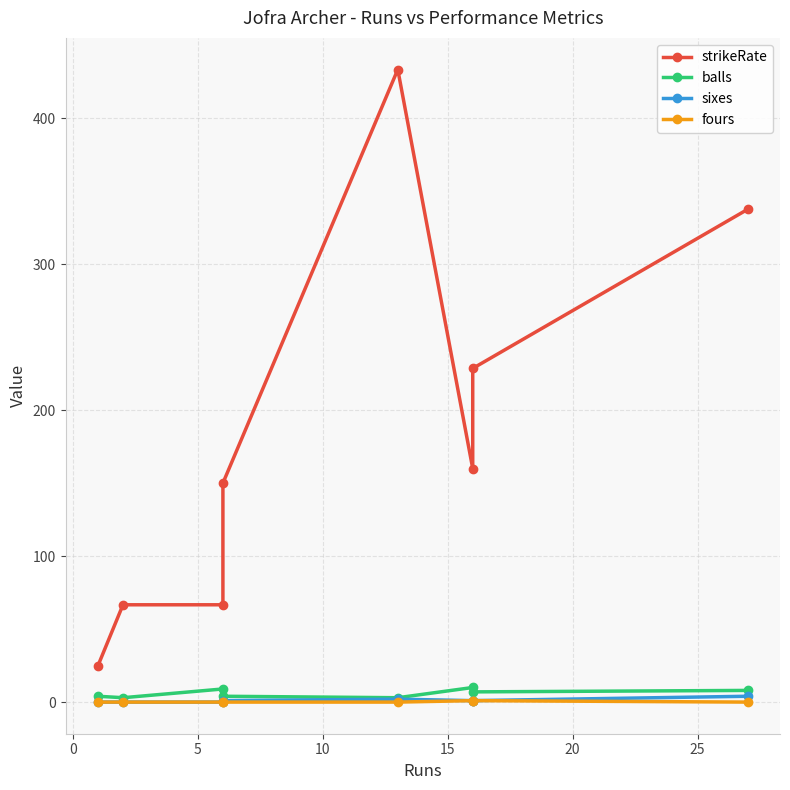

Where does the balls series first go above 7?

5